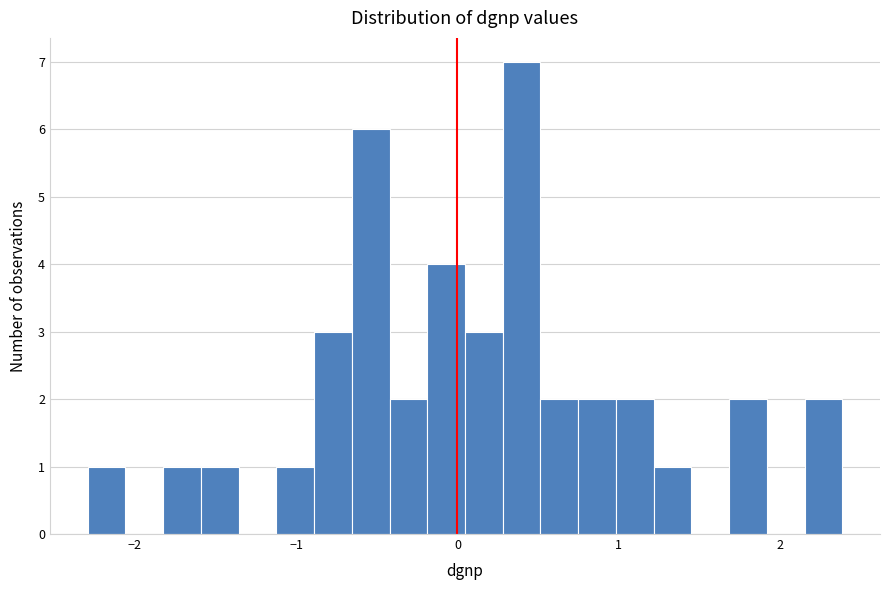

Read against the x-axis, roughly where is the centre of the tallest bar?

0.4